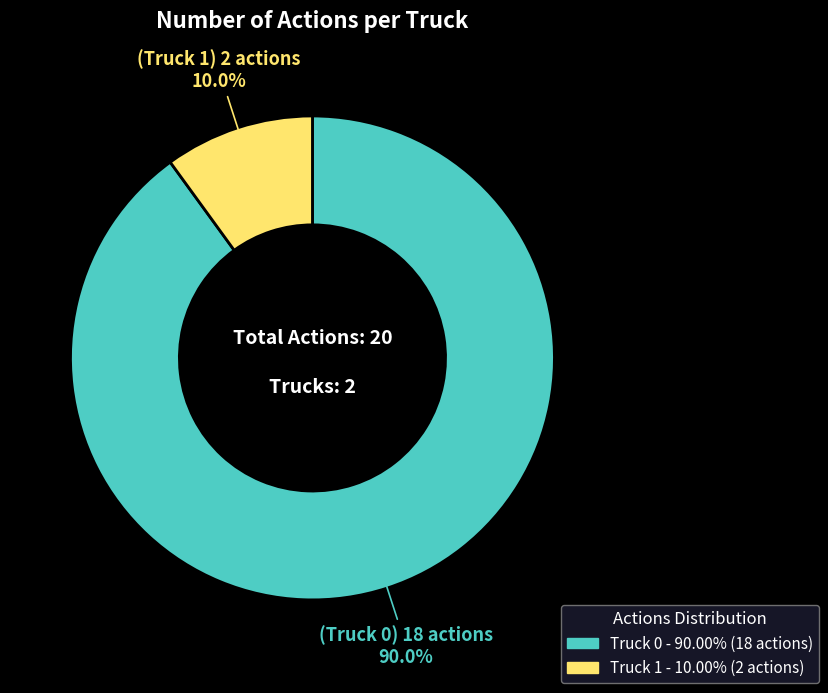

To the nearest percent, what is the combined percentage of Truck 1 and Truck 0?

100%